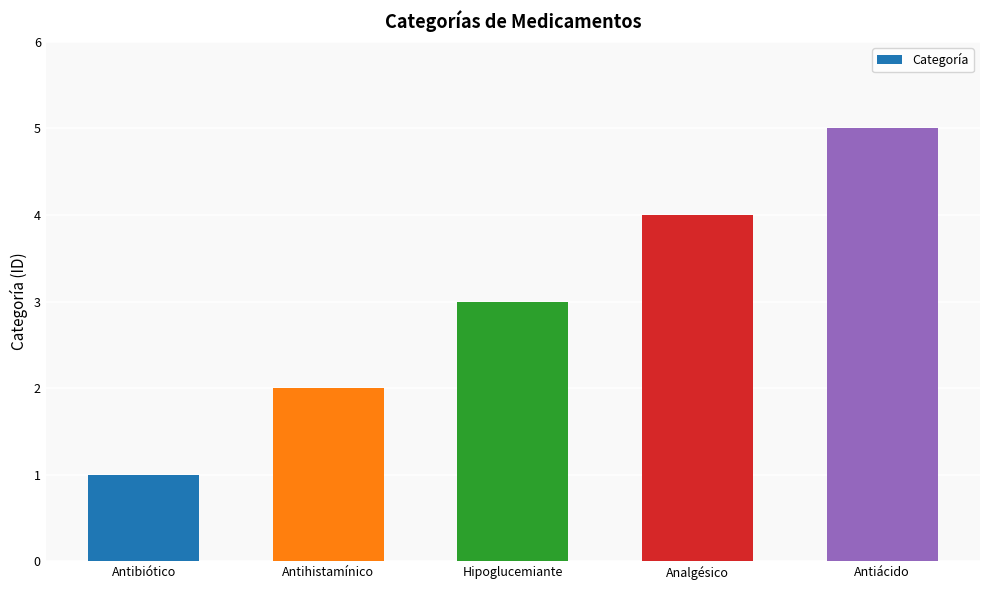

Which has a higher value, Analgésico or Hipoglucemiante?

Analgésico